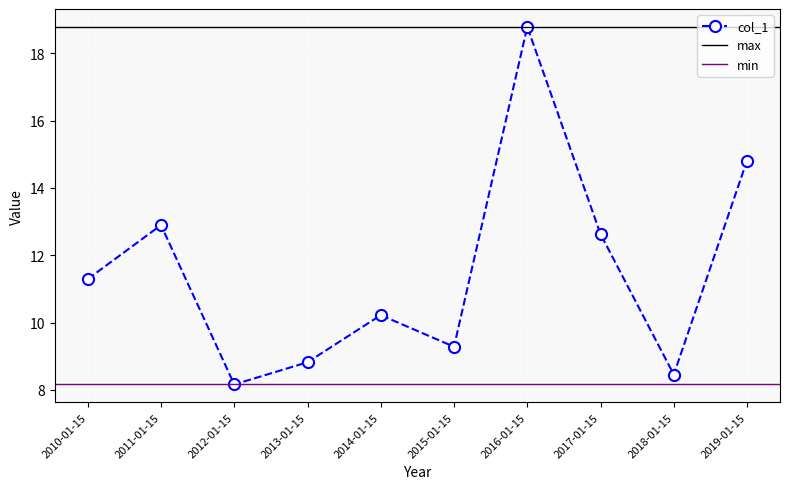

How many lines are shown in the chart?

1